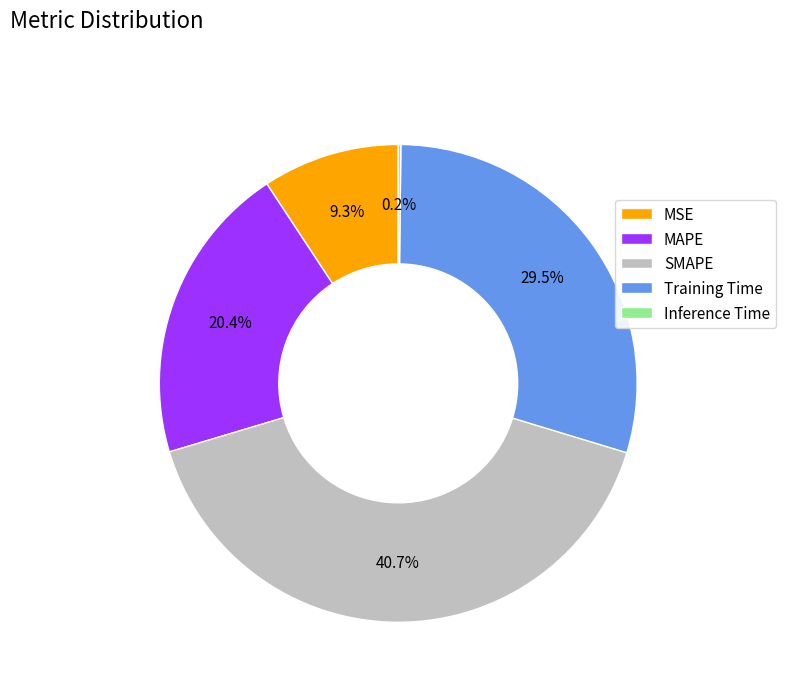

Which slice is the largest?

SMAPE